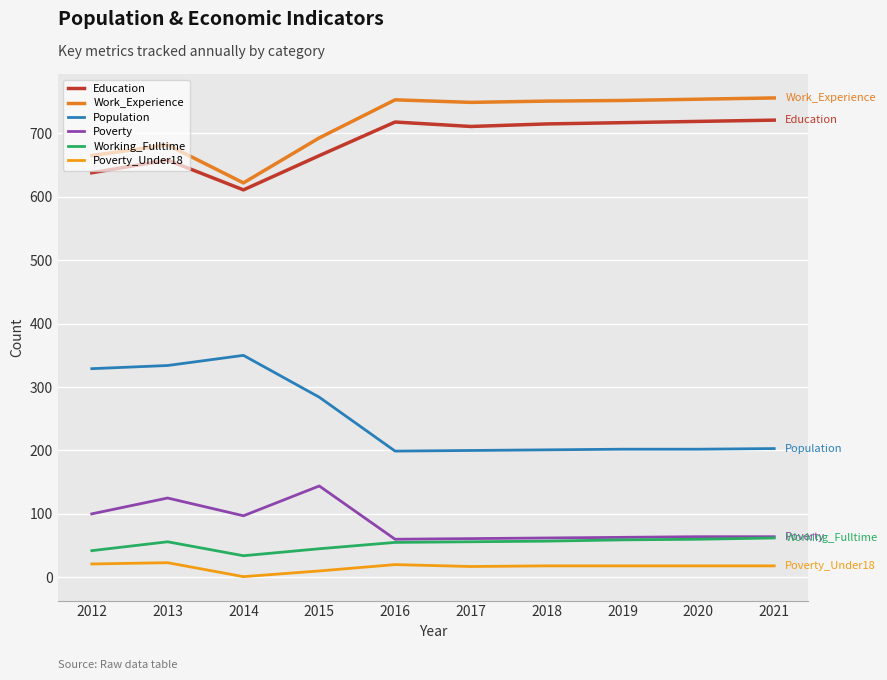

True or false: Working_Fulltime has a value of 55 at 2016.

True